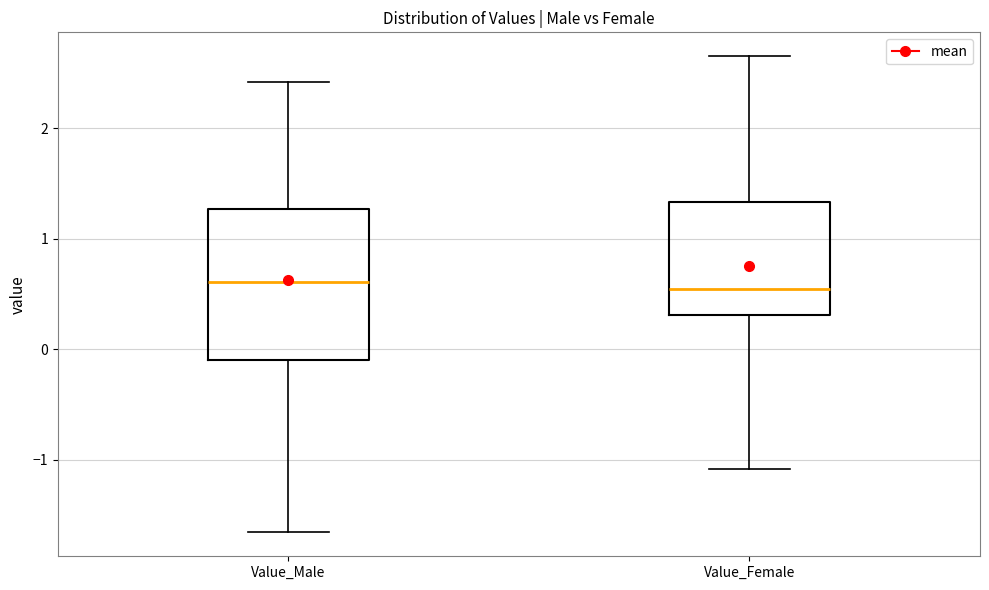

Comparing the boxes themselves (not the whiskers), which one is the tallest?

Value_Male